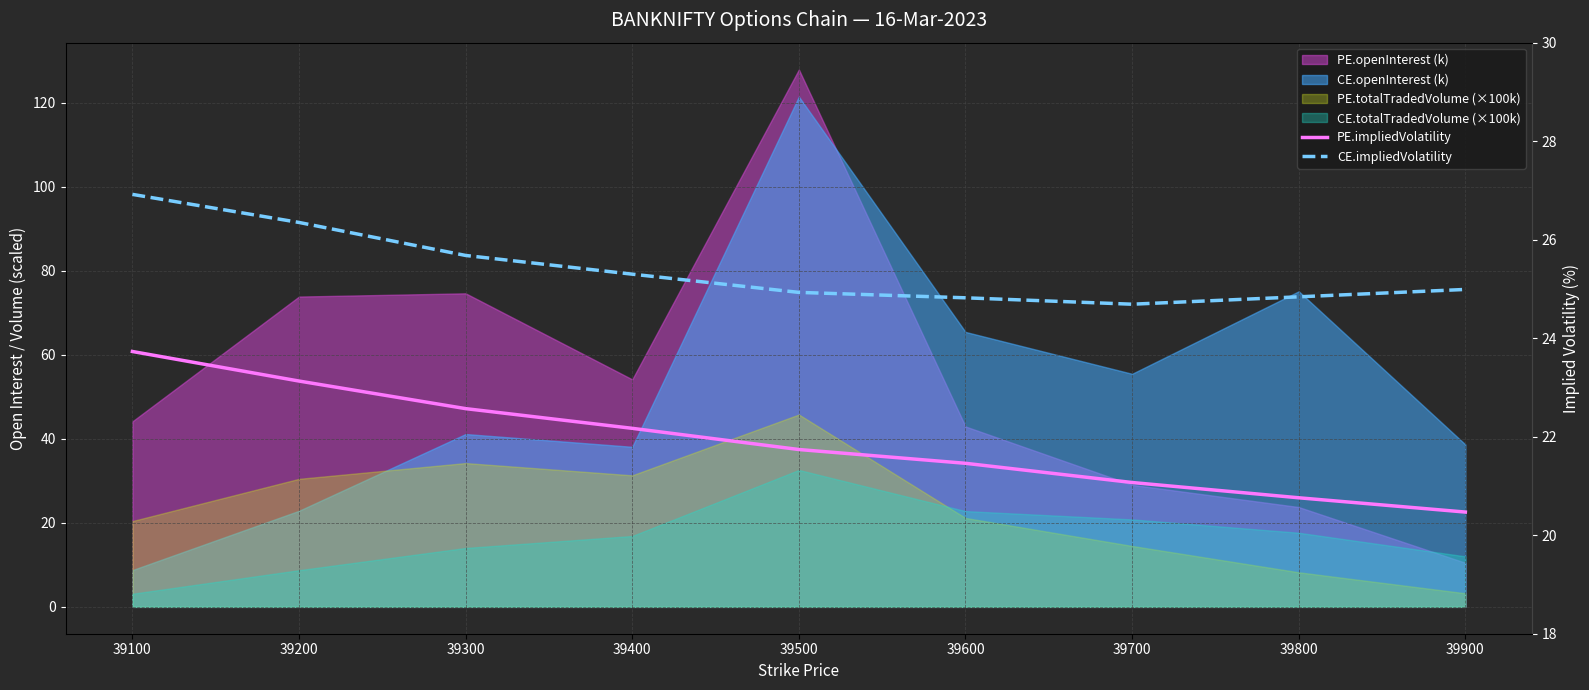

True or false: CE.impliedVolatility has a value of 42.9 at 39100.

False